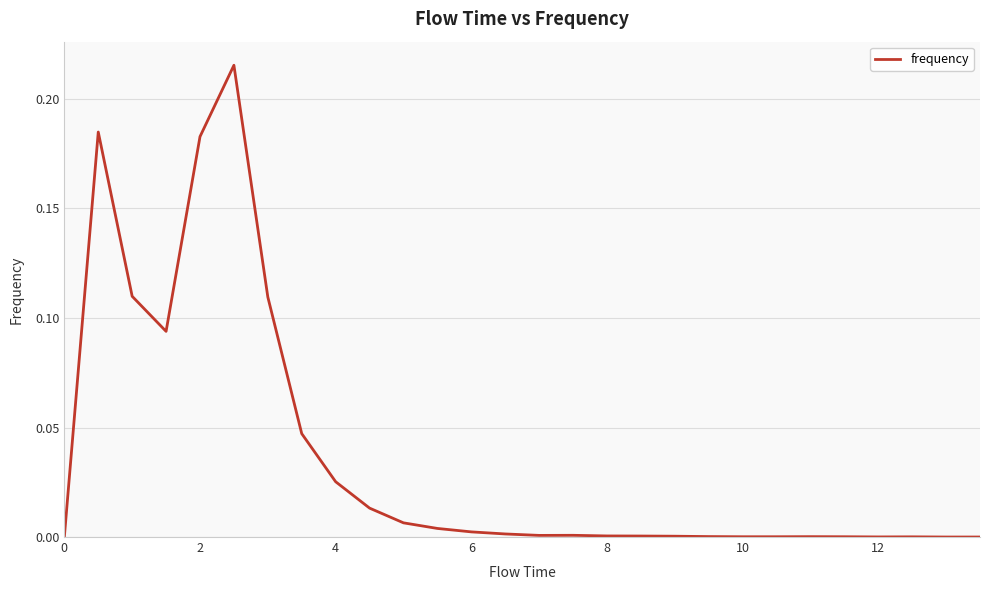

How many lines are shown in the chart?

1